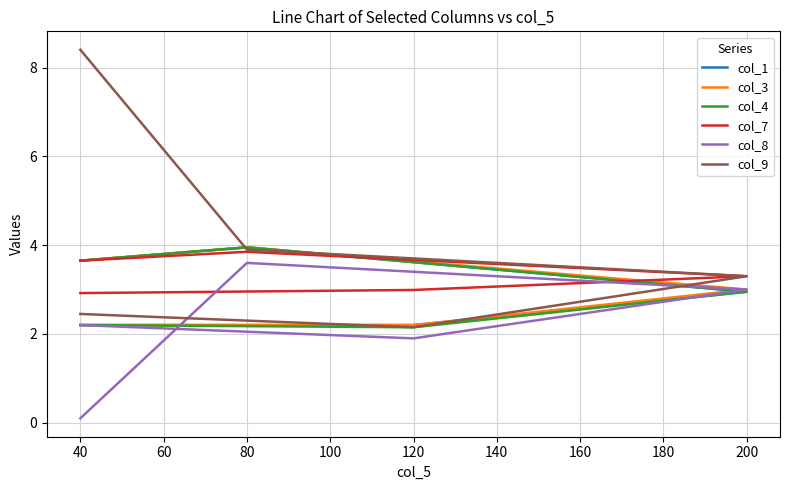

Reading left to right, transcribe all the data shown in this chart.

col_1: 3.6	4.0	3.0	2.2	2.2
col_3: 3.6	4.0	3.0	2.2	2.2
col_4: 3.6	4.0	3.0	2.1	2.2
col_7: 3.6	3.9	3.3	3.0	2.9
col_8: 0.1	3.6	3.0	1.9	2.2
col_9: 8.4	3.9	3.3	2.1	2.5